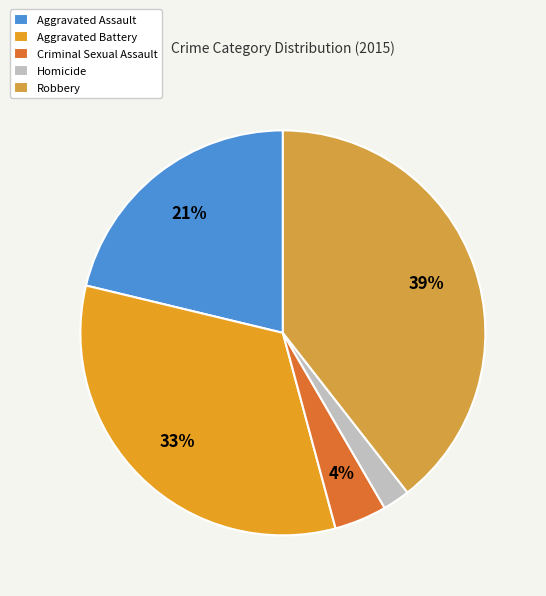

What percentage is NOT represented by Criminal Sexual Assault?

95.8%